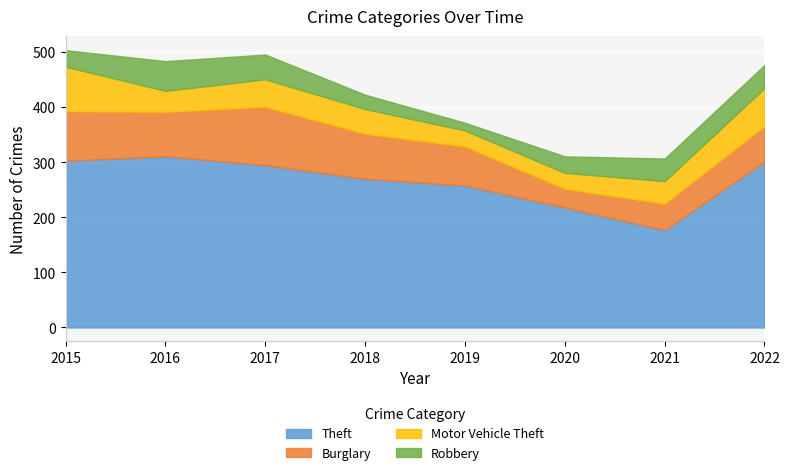

Reading left to right, what are all the values shown in this chart?

Theft: 2015=303	2016=311	2017=295	2018=270	2019=258	2020=218	2021=177	2022=301
Burglary: 2015=90	2016=81	2017=106	2018=82	2019=71	2020=34	2021=48	2022=65
Motor Vehicle Theft: 2015=81	2016=38	2017=50	2018=45	2019=29	2020=29	2021=41	2022=69
Robbery: 2015=30	2016=54	2017=45	2018=26	2019=14	2020=30	2021=41	2022=42